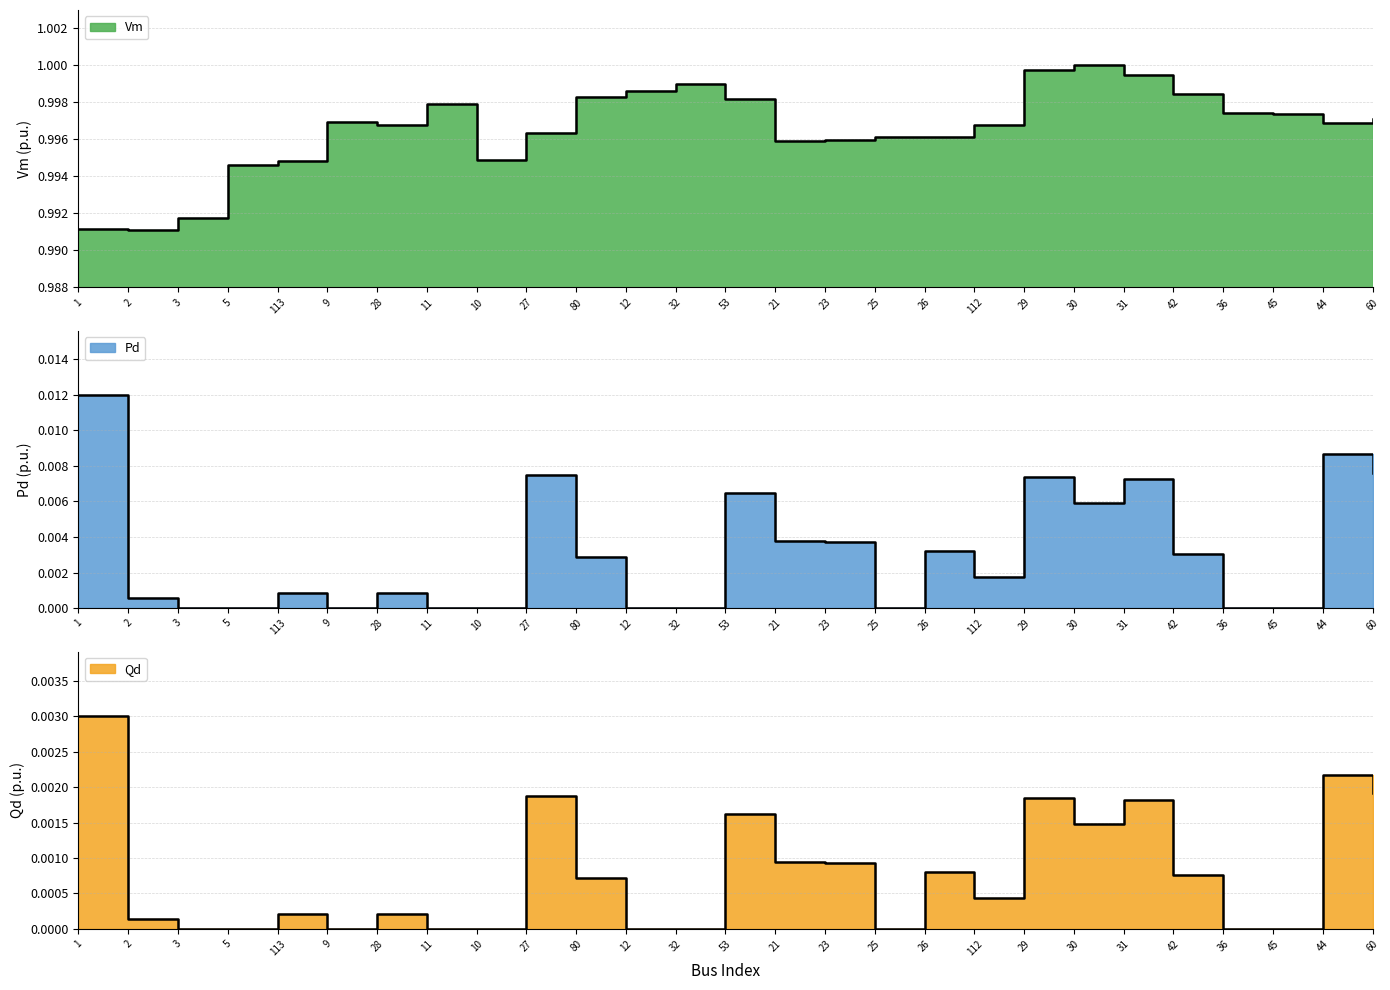

Is it true that Vm equals 1.0 at 112?

True